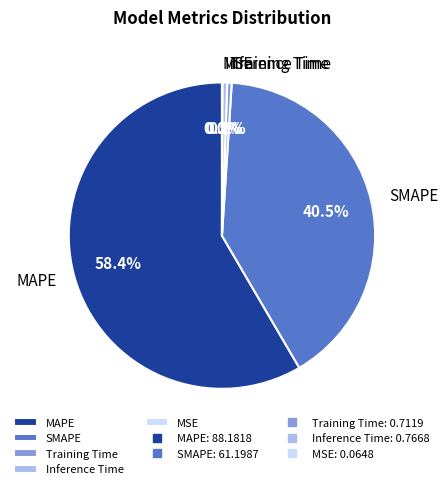

Is Training Time the majority of the pie?

No